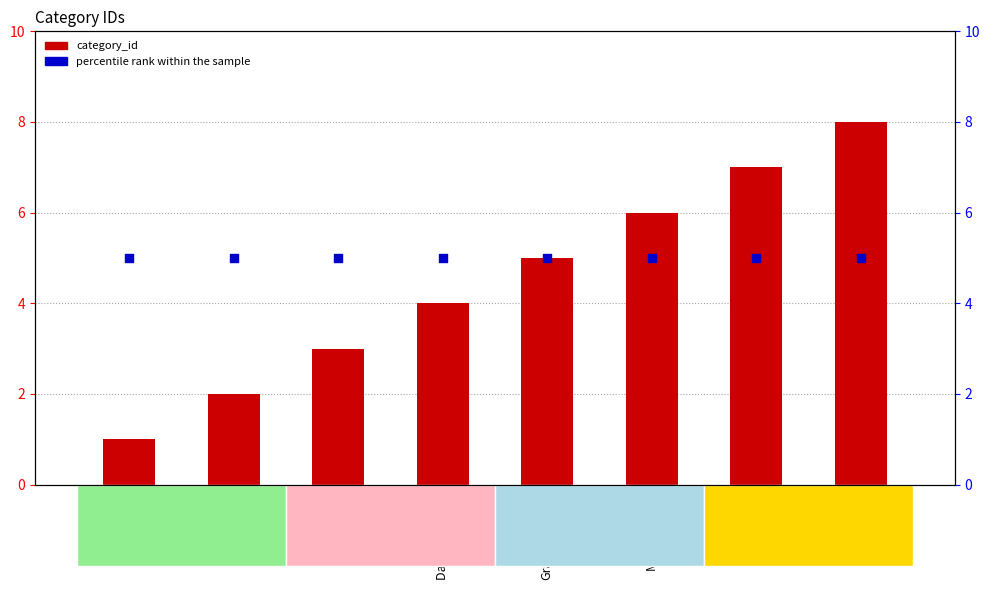

At how many categories does at least one series exceed 2?

8